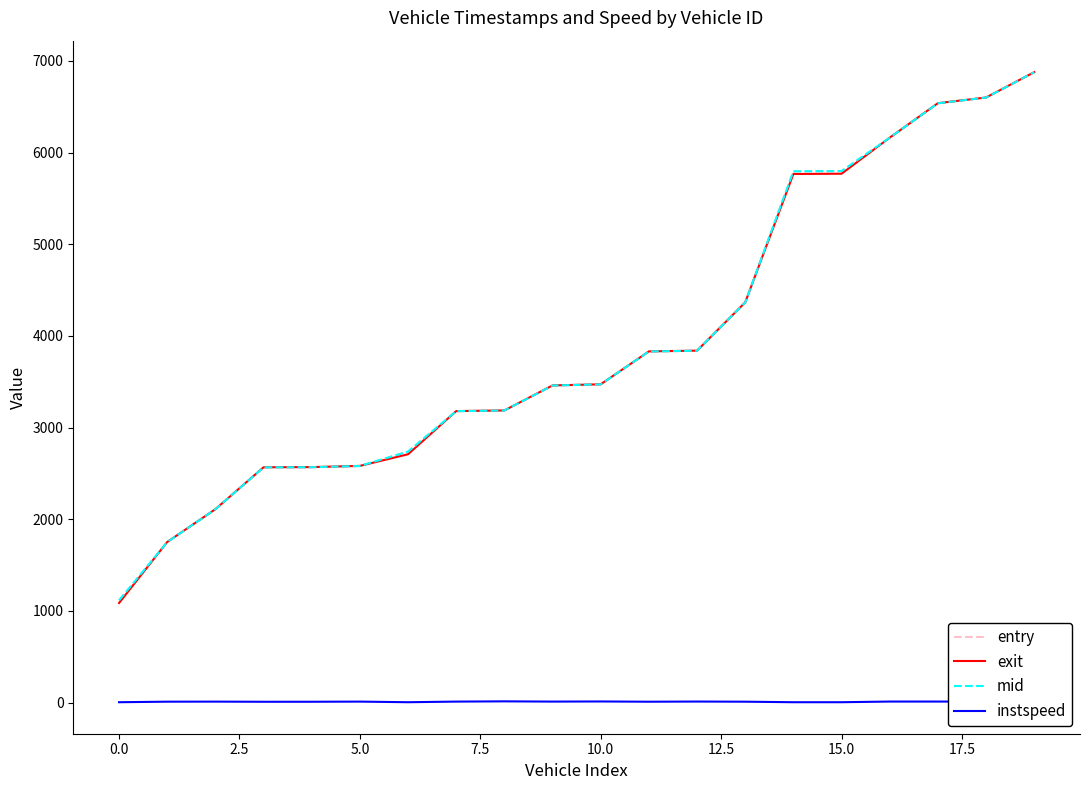

Which series has the largest range (max minus min)?

exit